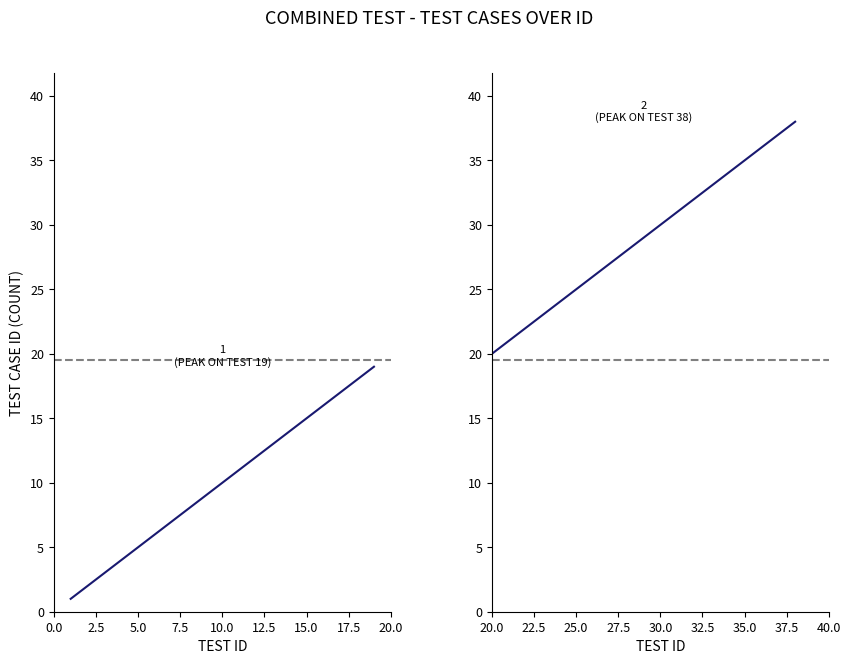

What is the sum of all Series 1 values?

190